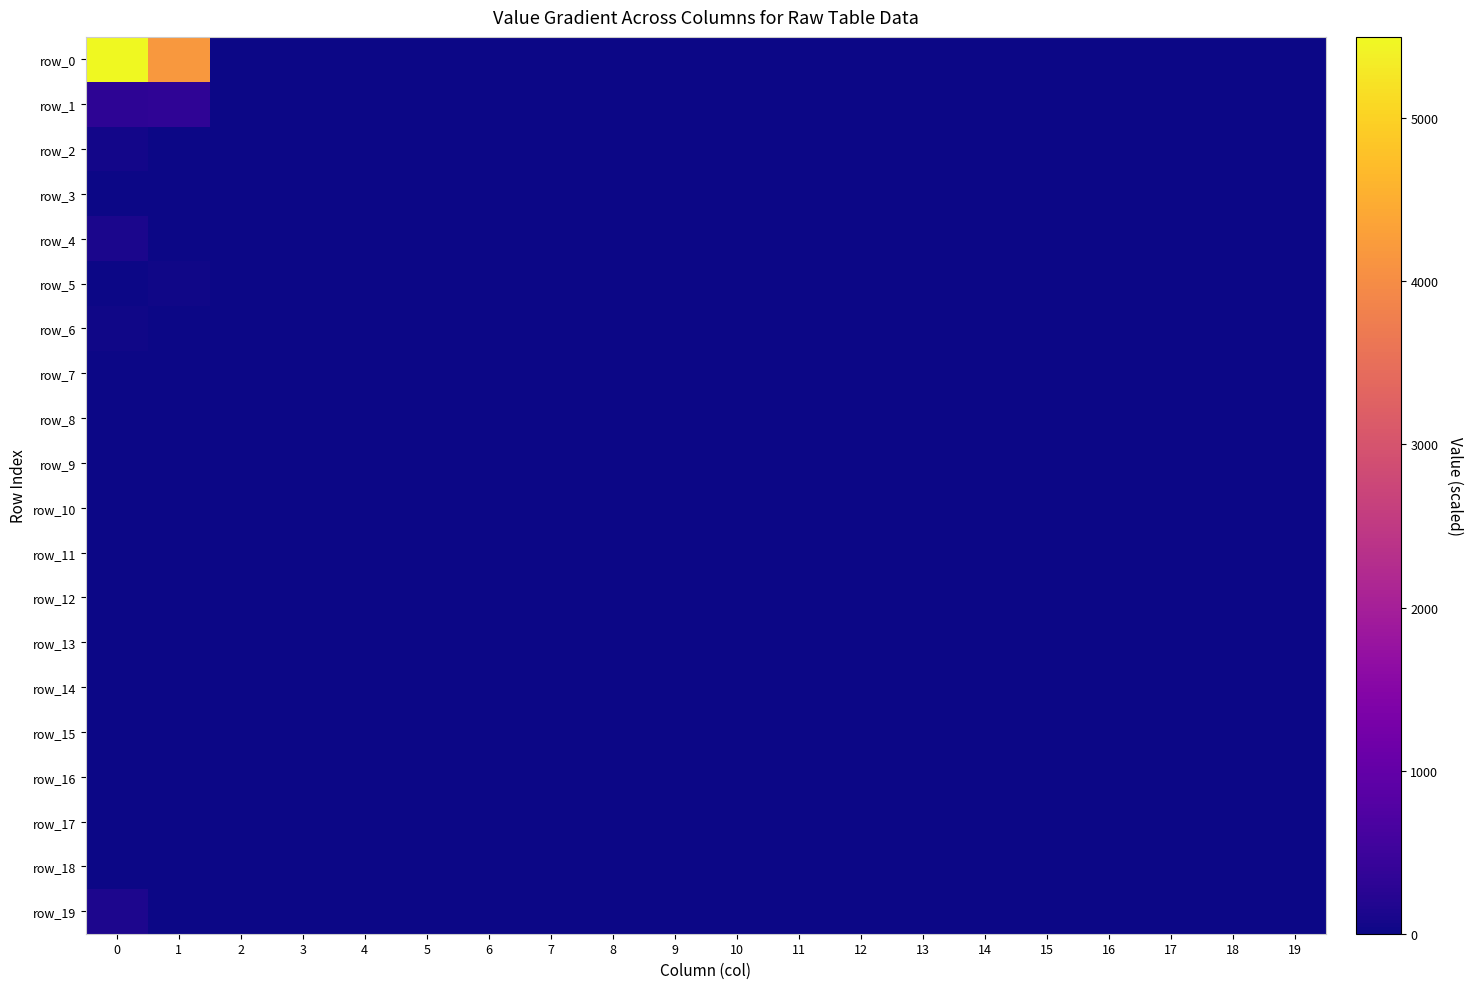

Rank the series at 6 from lowest to highest value.

row_0, row_1, row_2, row_3, row_4, row_5, row_6, row_7, row_8, row_9, row_10, row_11, row_12, row_13, row_14, row_15, row_16, row_17, row_18, row_19